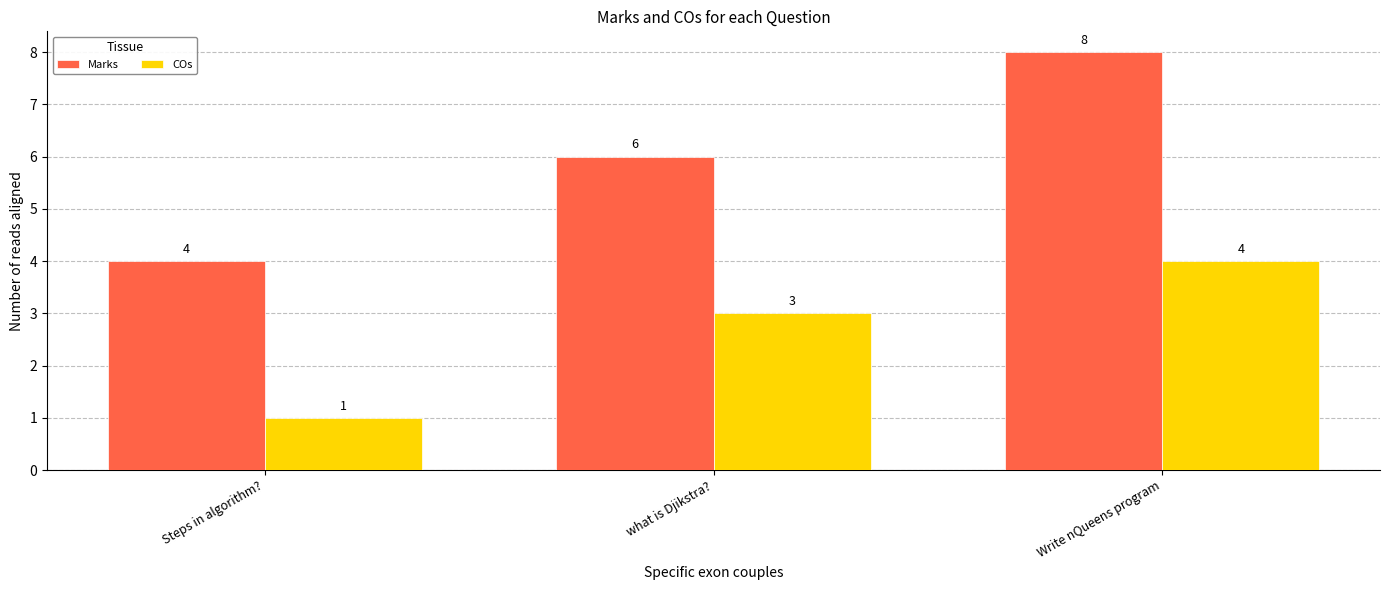

What is the minimum value shown in the chart?

1